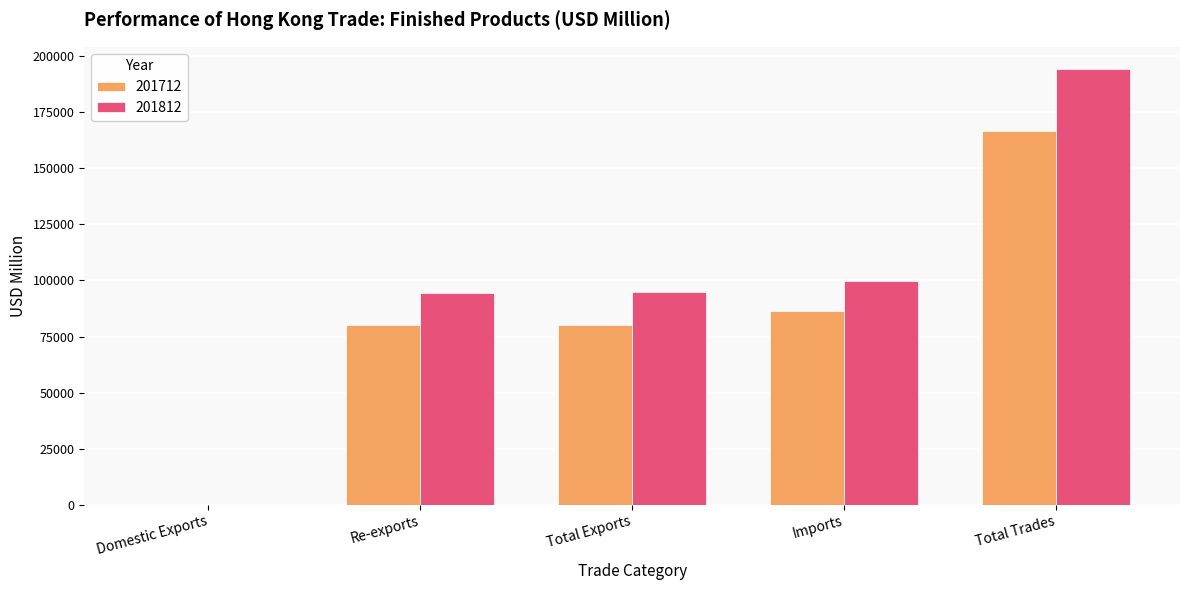

What is the sum of all 201812 values?

483515.5